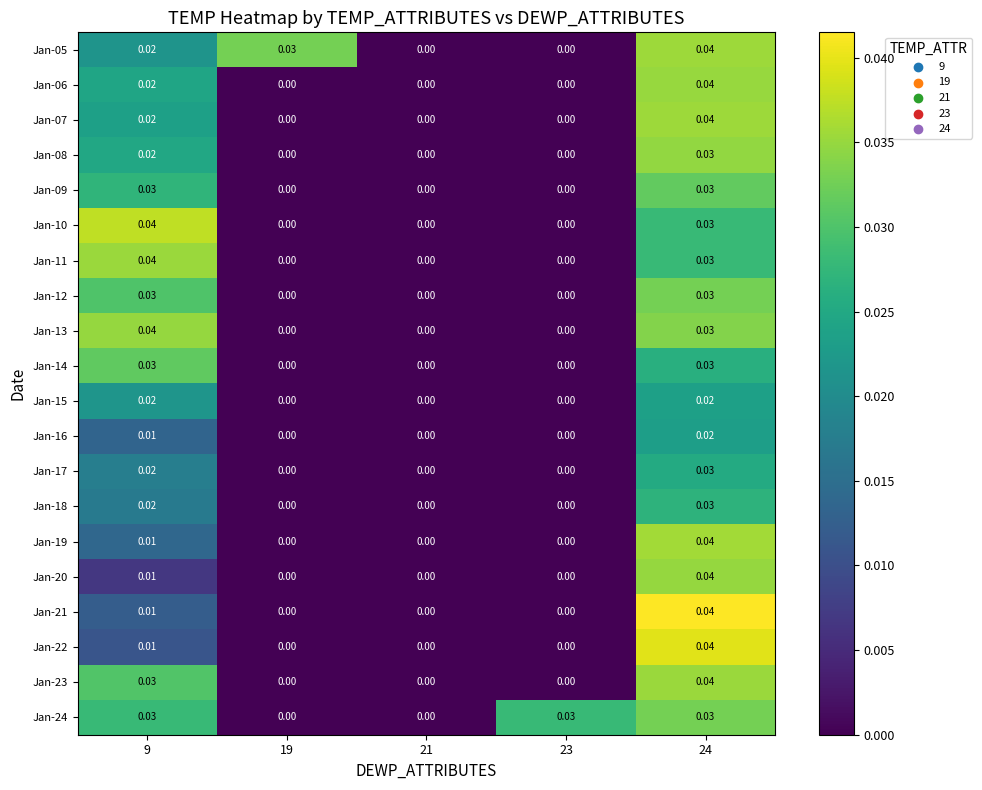

Is the value of Jan-08 at 24 greater than the value of Jan-13 at 21?

Yes